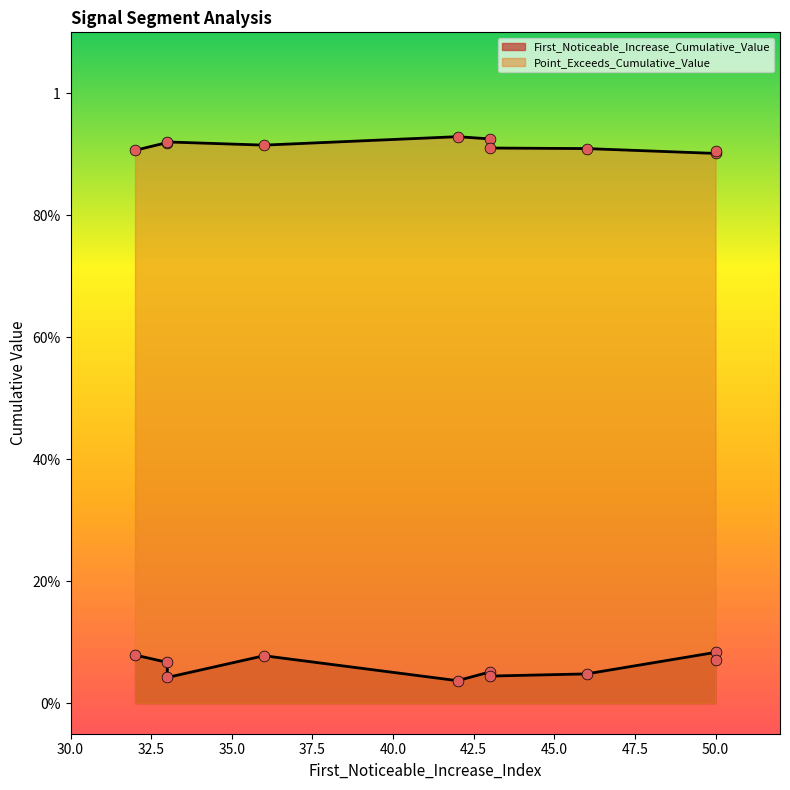

What are all the series names shown in the legend?

First_Noticeable_Increase_Cumulative_Value, Point_Exceeds_Cumulative_Value